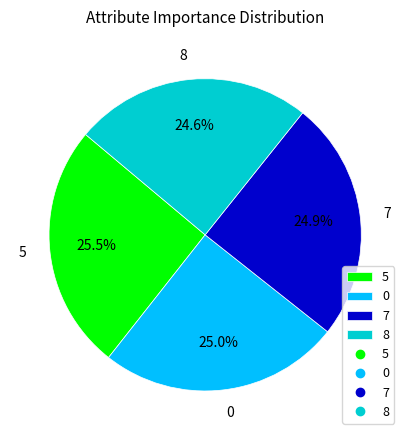

To the nearest percent, what is the difference between the largest and smallest slice percentages?

1%